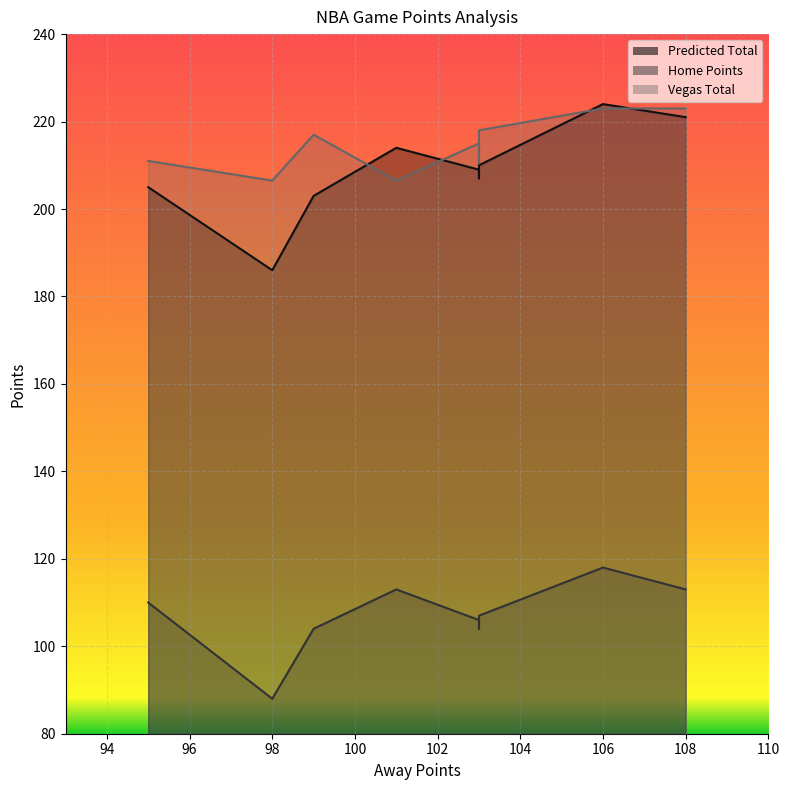

The Vegas Total series shows 206.5 at 101. True or false?

True